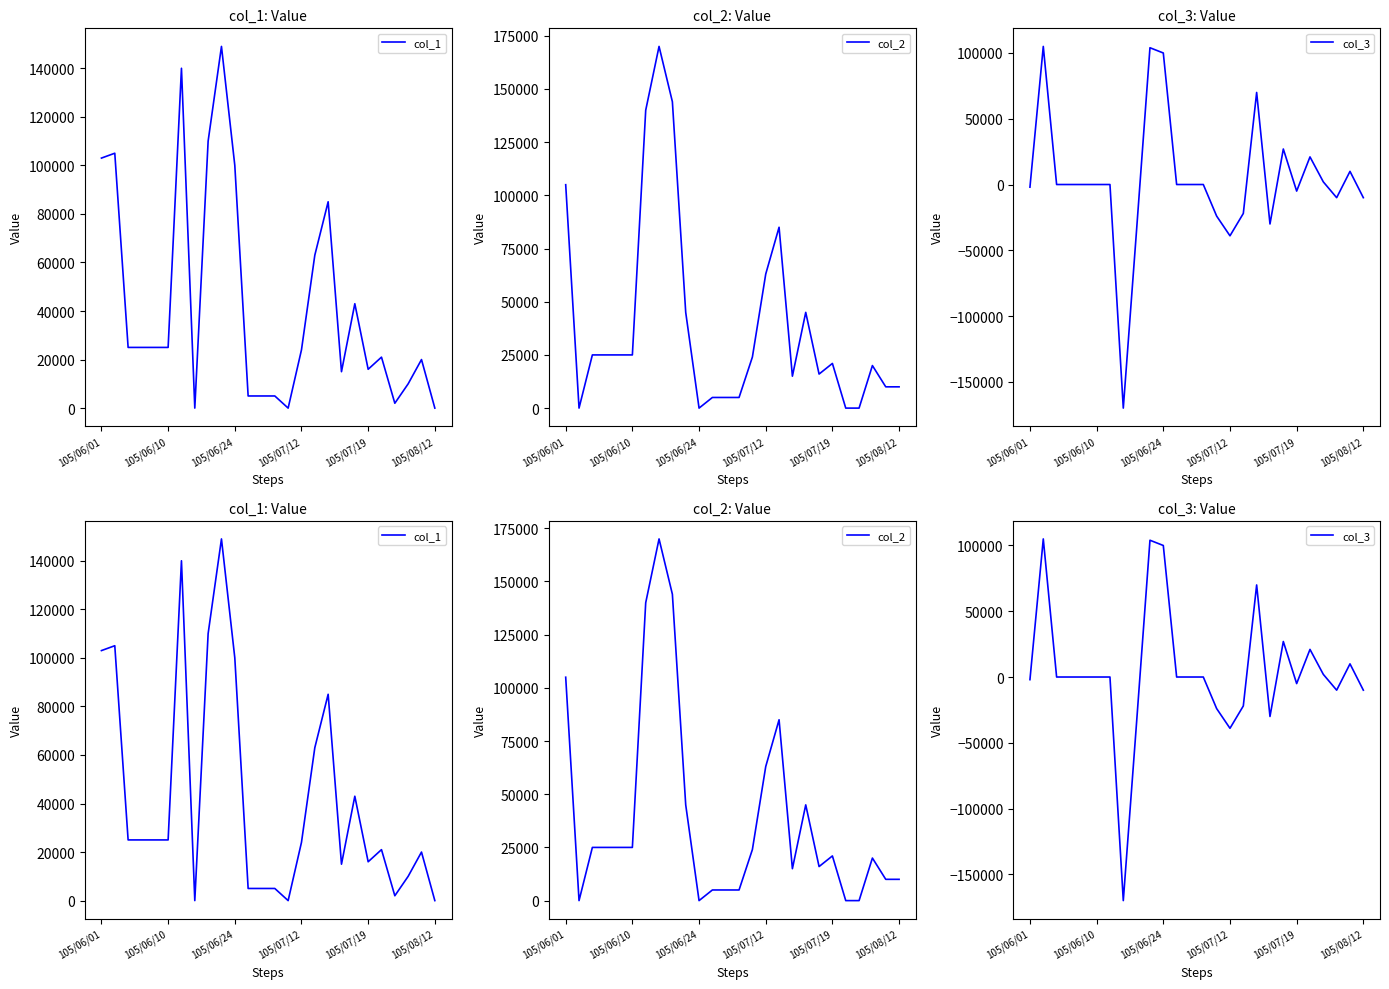

After their last crossing, which series has the higher values: col_2 or col_3?

col_2